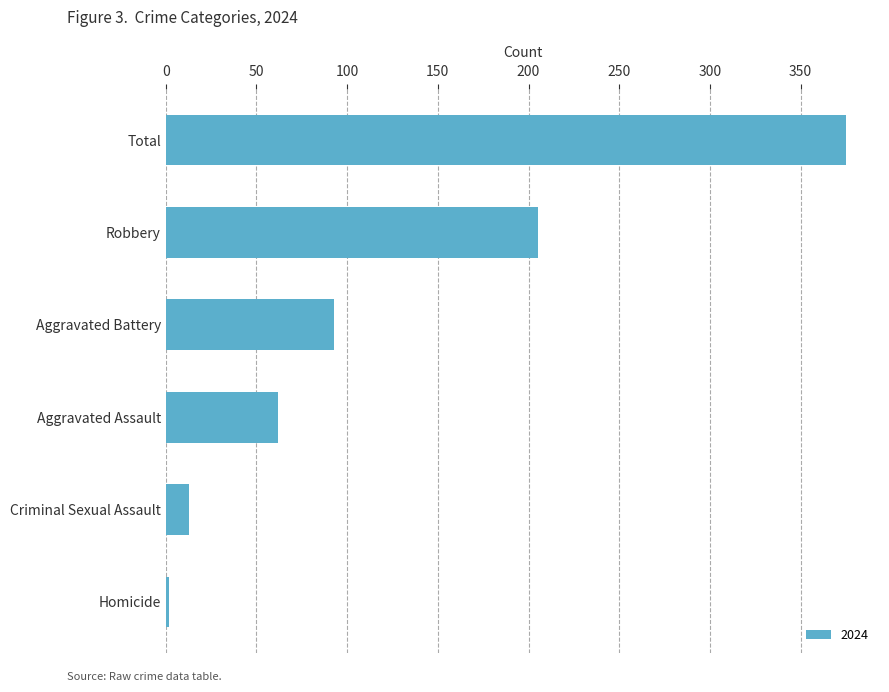

What is the average value?

125